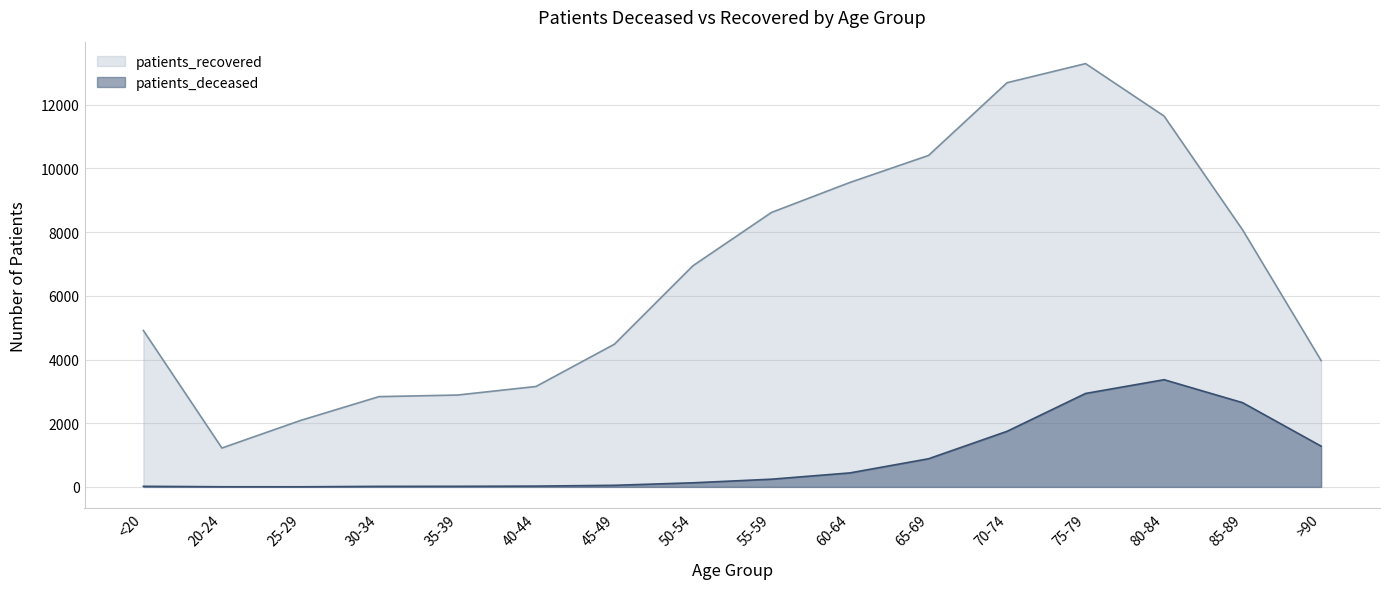

What is the total value across all series at 55-59?

8862